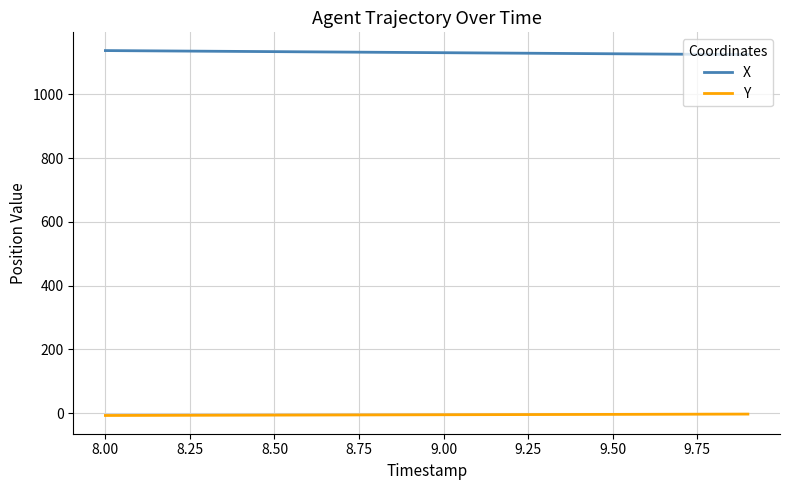

Which series has the largest total across all categories?

X